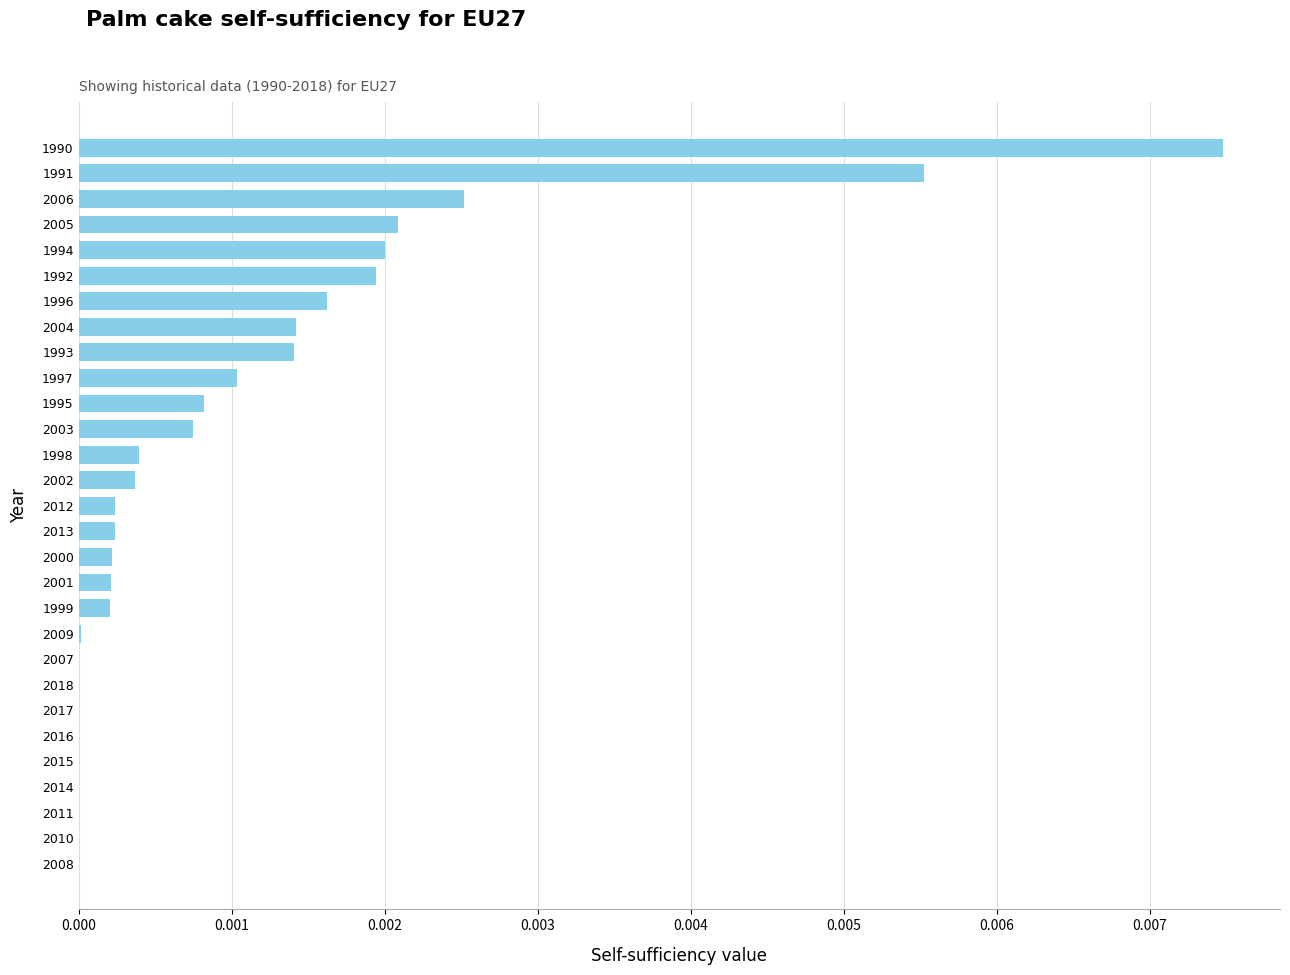

Between 2015 and 2004, which is larger?

2004